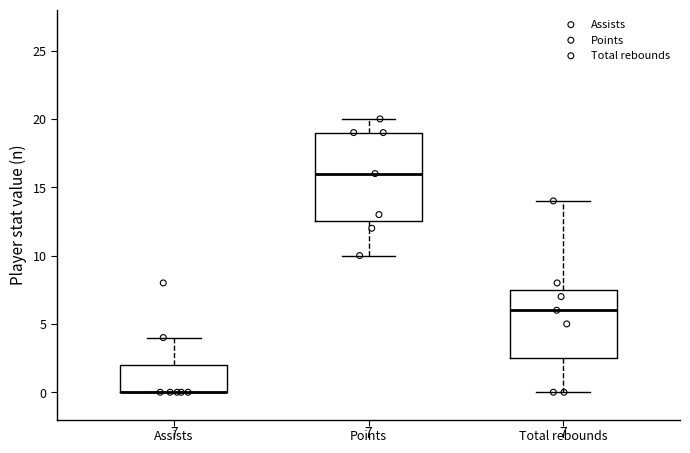

Which box is the tallest, from its lower edge to its upper edge?

Points